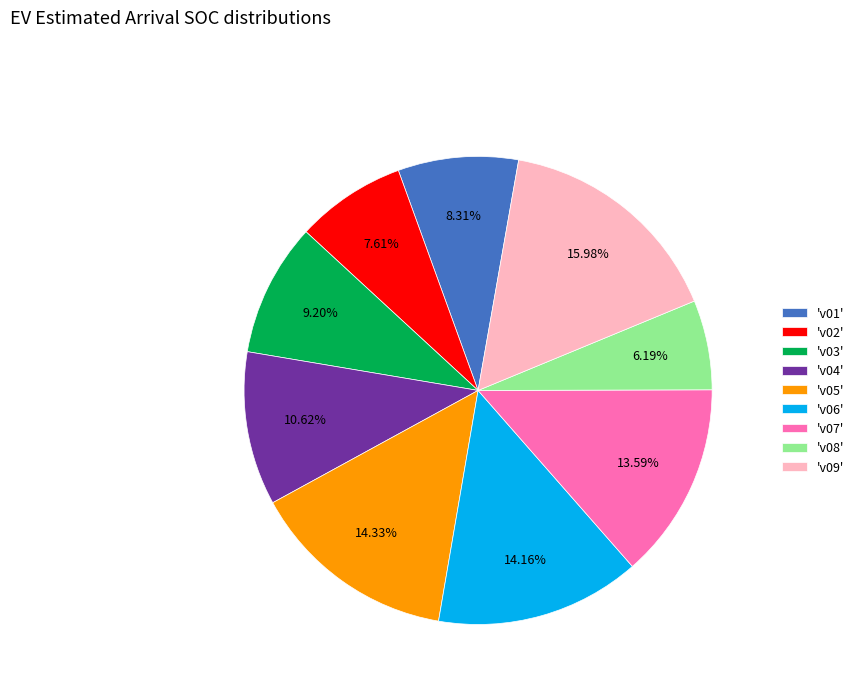

Between 'v07' and 'v02', which is larger?

'v07'